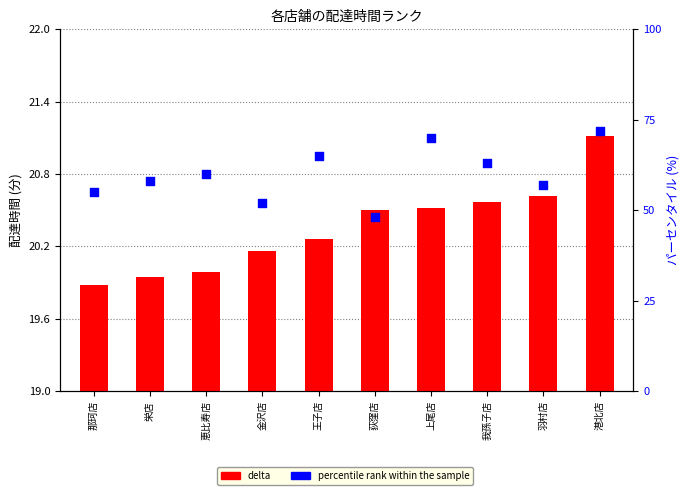

Is the value of percentile rank within the sample at 上尾店 greater than the value of delta at 荻窪店?

Yes